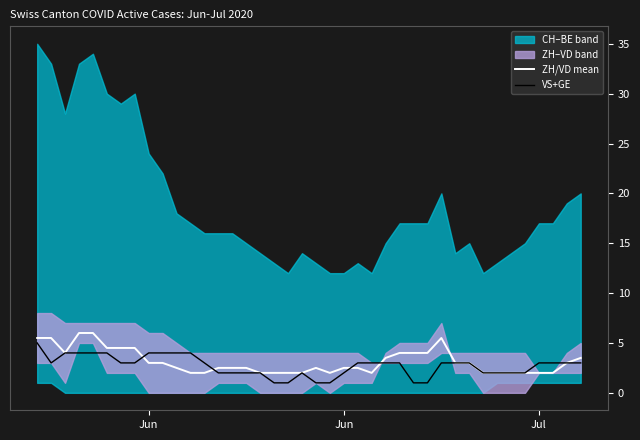

At how many categories does at least one series exceed 1?

40